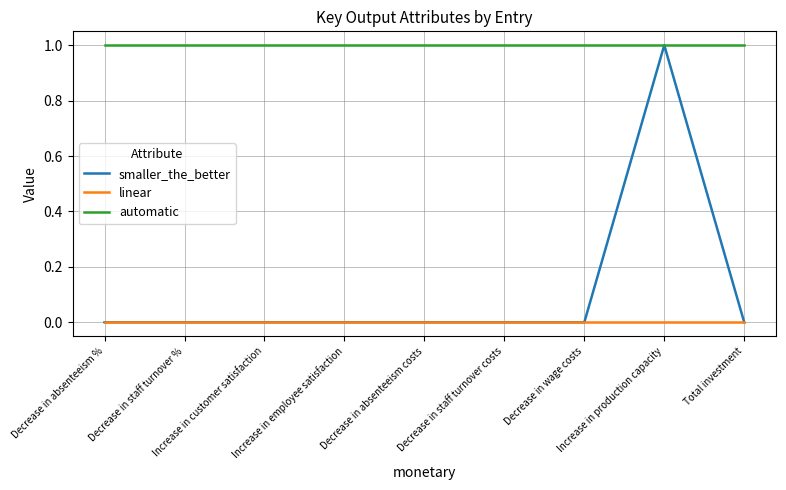

How many lines are shown in the chart?

3